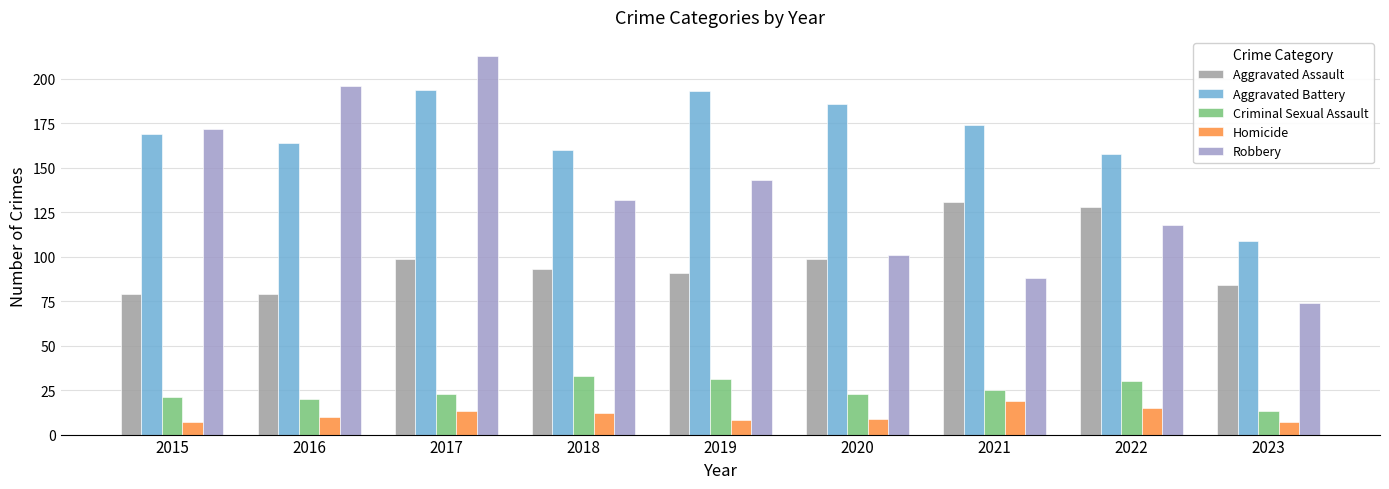

At which label does Robbery first exceed 132?

2015